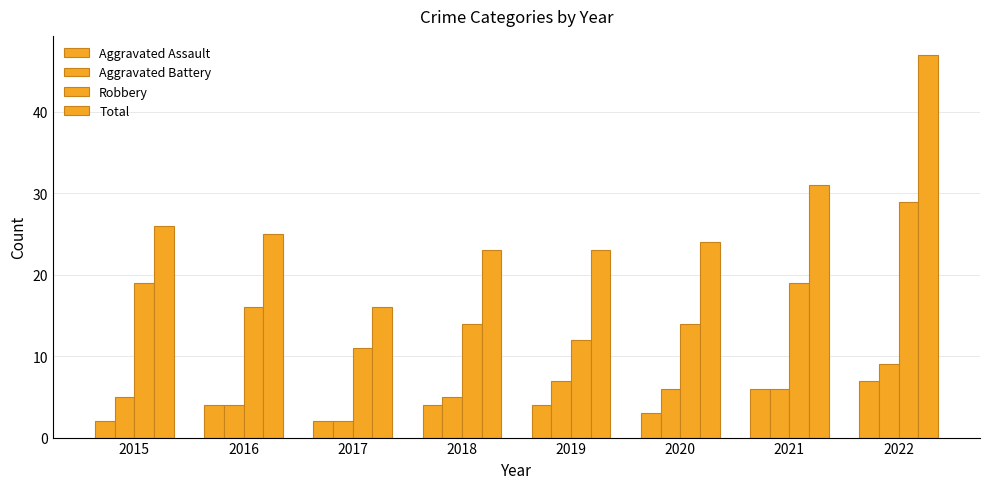

The Aggravated Assault series shows 1 at 2019. True or false?

False